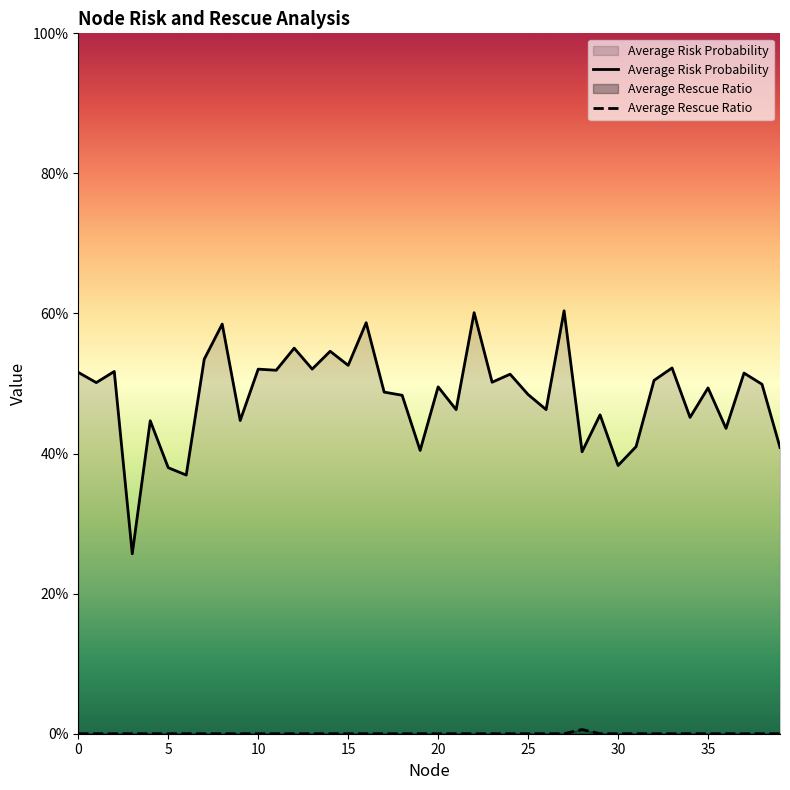

True or false: Average Rescue Ratio and Average Risk Probability cross at least once.

False